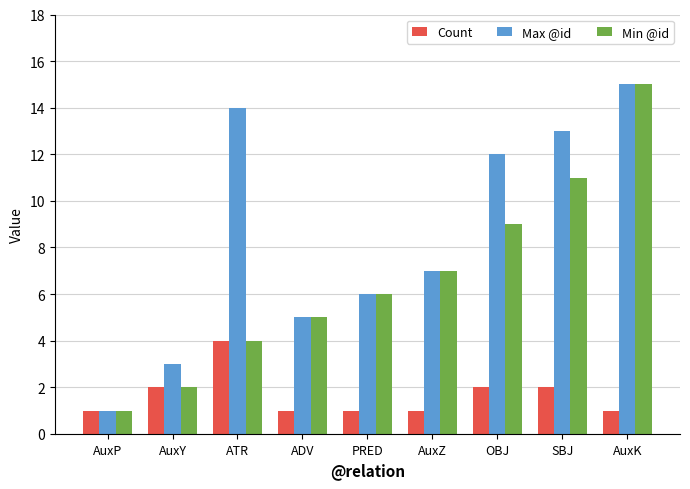

Is it true that Max @id equals 18 at ATR?

False